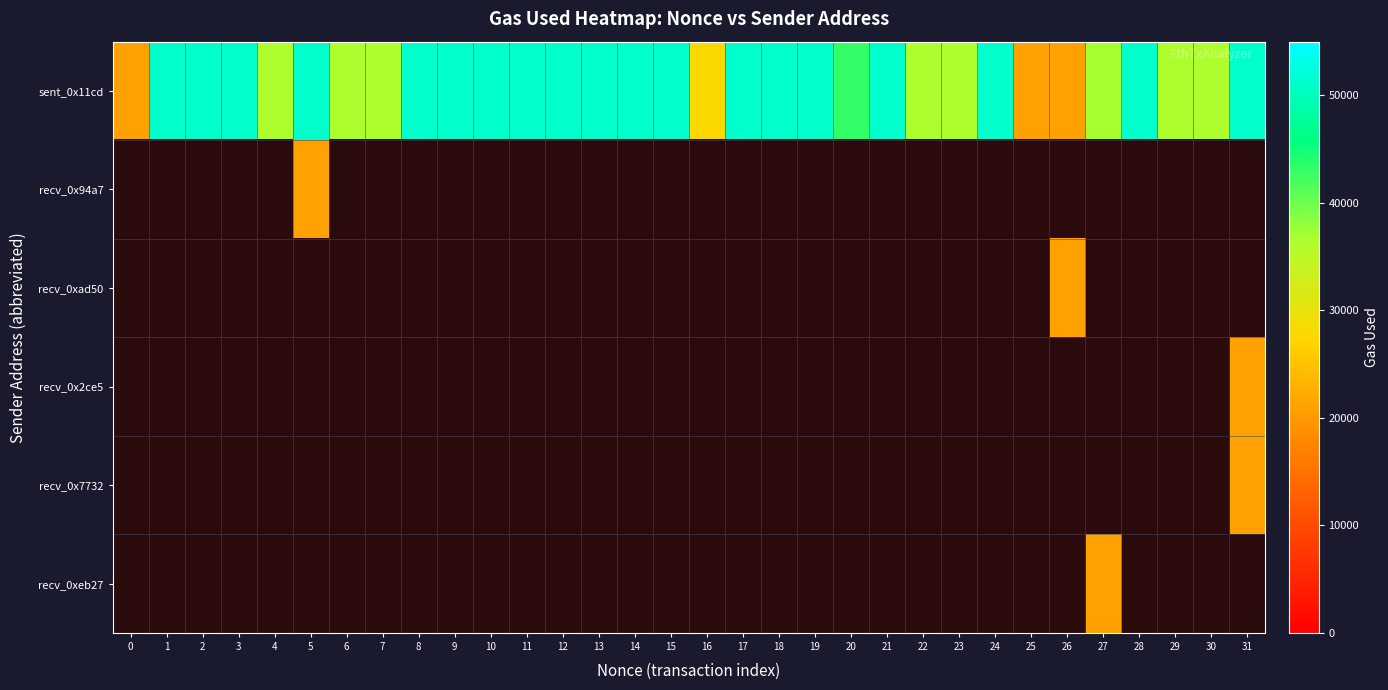

Which series changed the most between 19 and 21?

sent_0x11cd